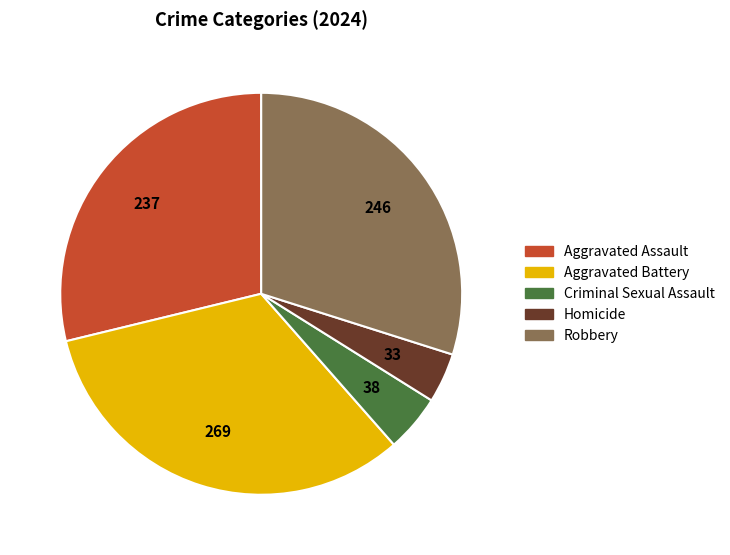

Which has a higher value, Aggravated Assault or Robbery?

Robbery